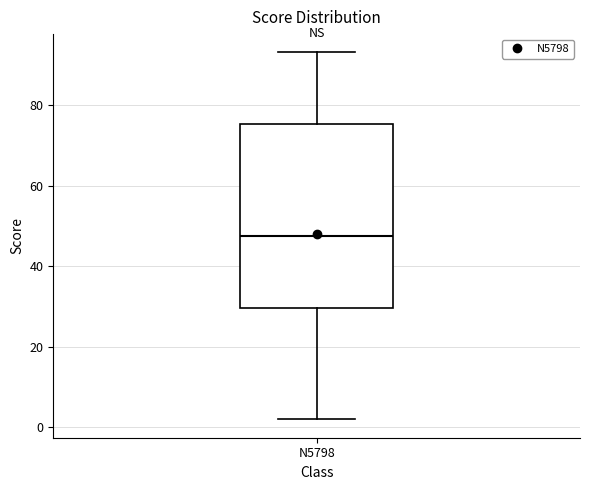

Transcribe this box plot: give where the median line is, the range the box spans, and where the two whiskers end, as read against the y-axis. The values are not printed on the chart, so give them approximately, as read against the axis.

median 48, box 30 to 76, whiskers 2 to 94